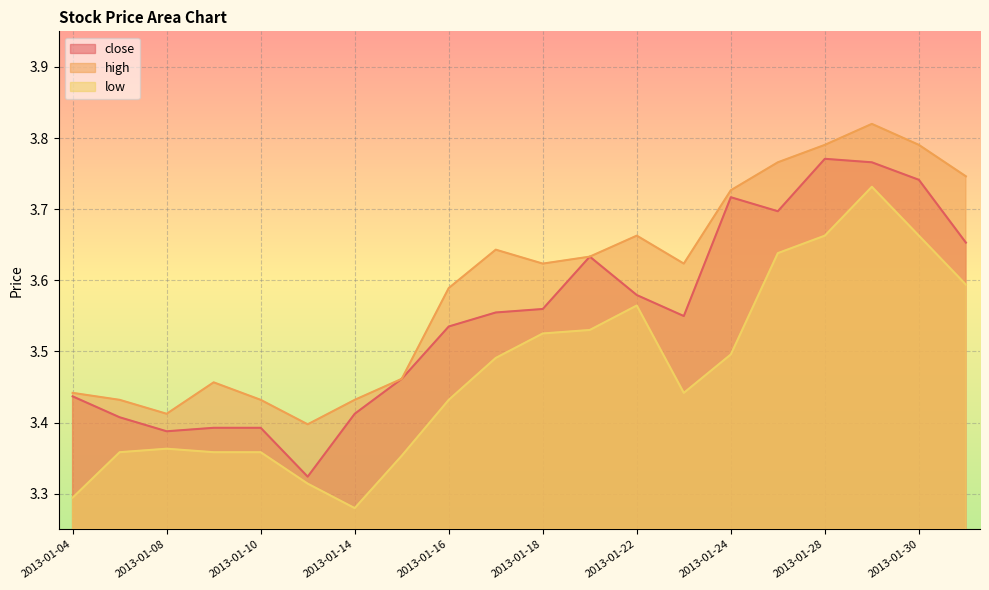

What are all the series names shown in the legend?

close, high, low